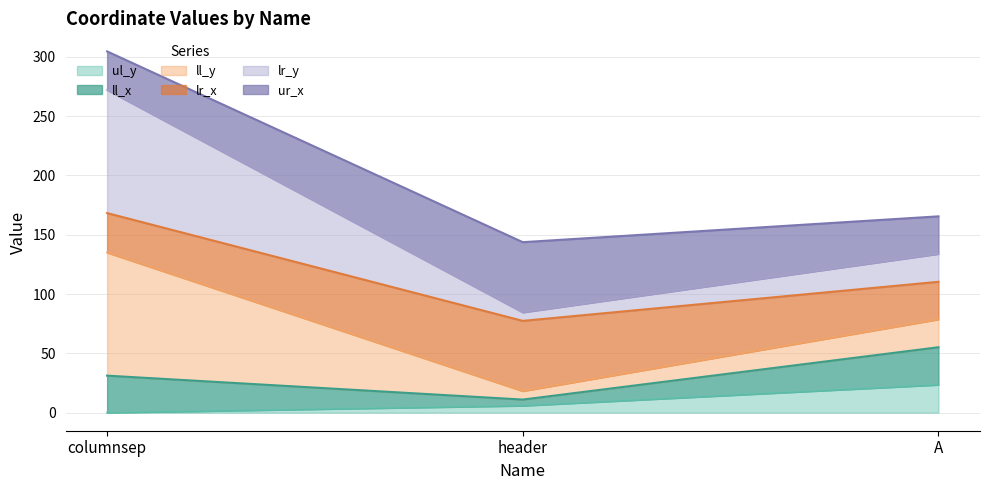

Does the chart have visible grid lines?

Yes